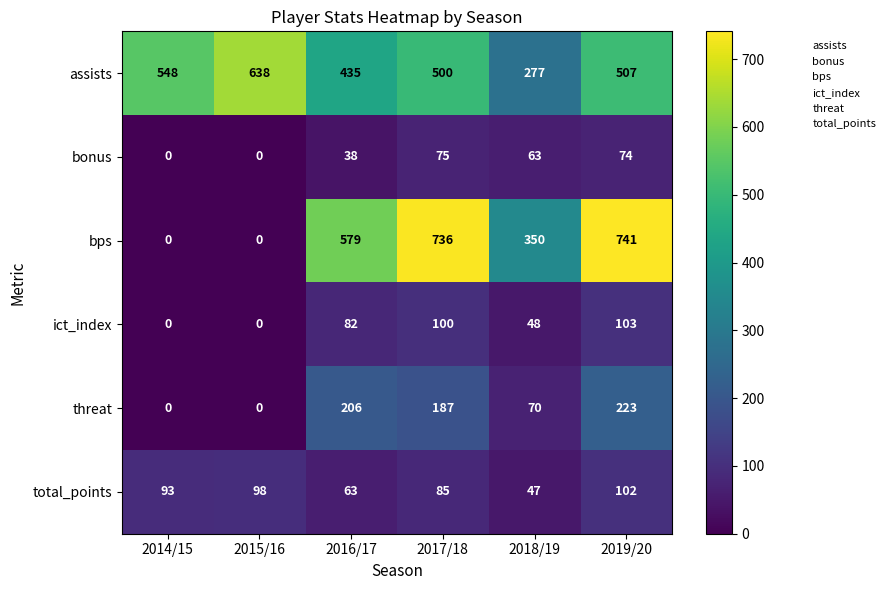

Between 2017/18 and 2018/19, which series saw the biggest shift?

bps